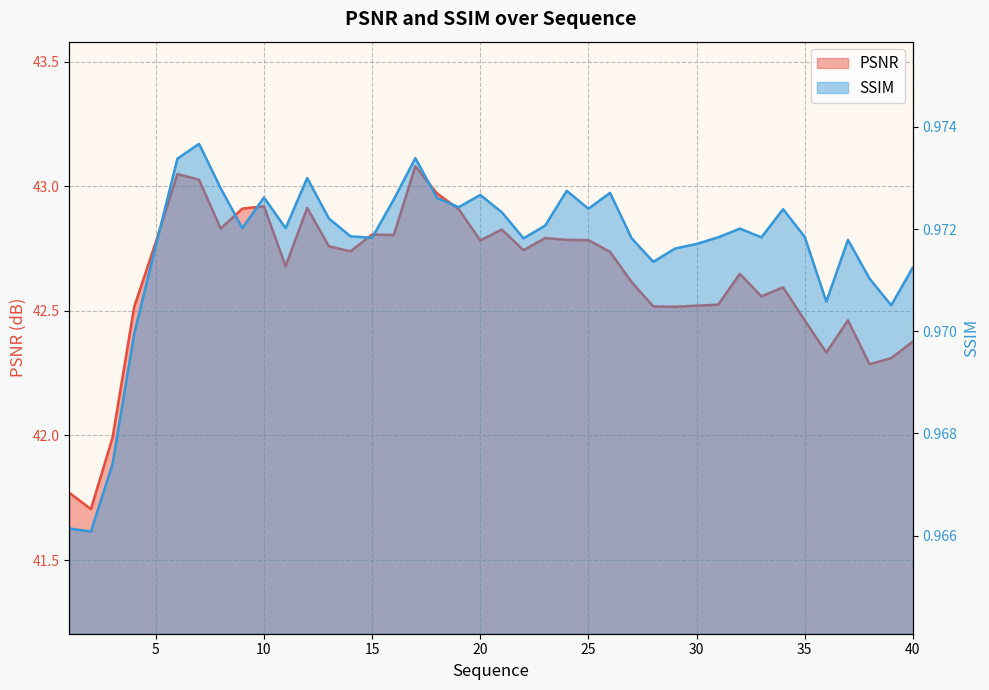

What is the average value of the SSIM series?

1.0